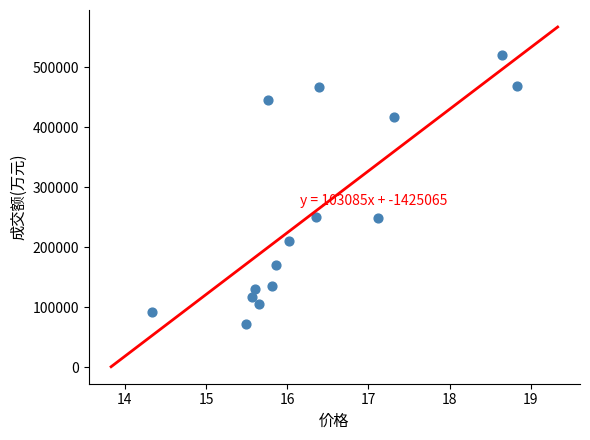

What is the range of Y values (max minus min)?

449116